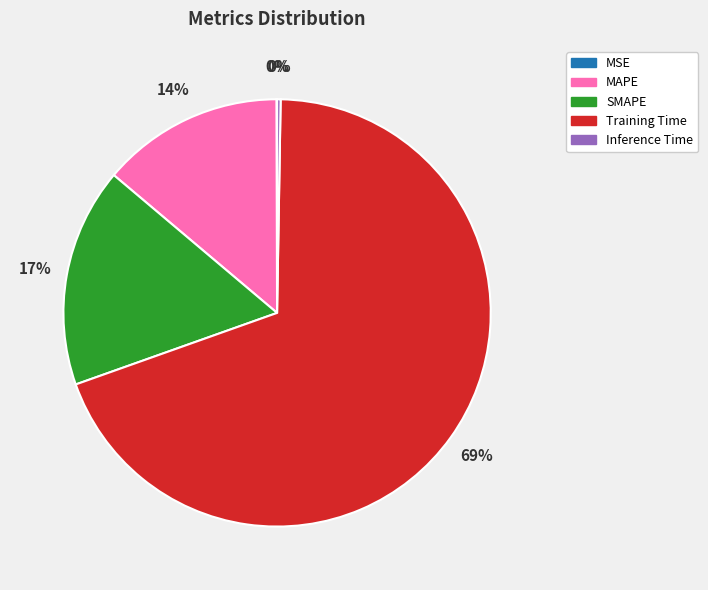

Between SMAPE and Training Time, which is larger?

Training Time